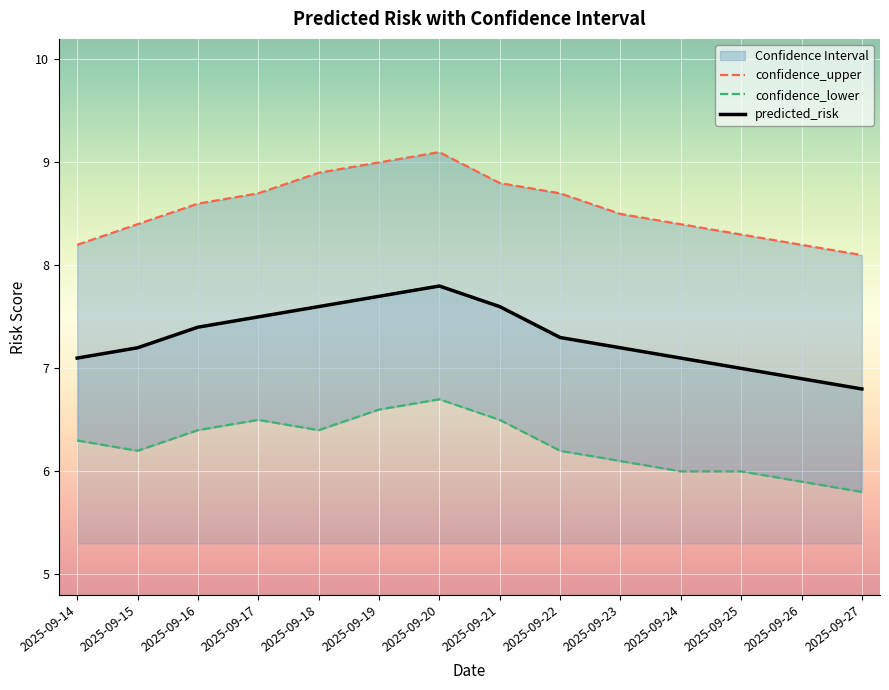

True or false: confidence_lower and confidence_upper cross at least once.

False